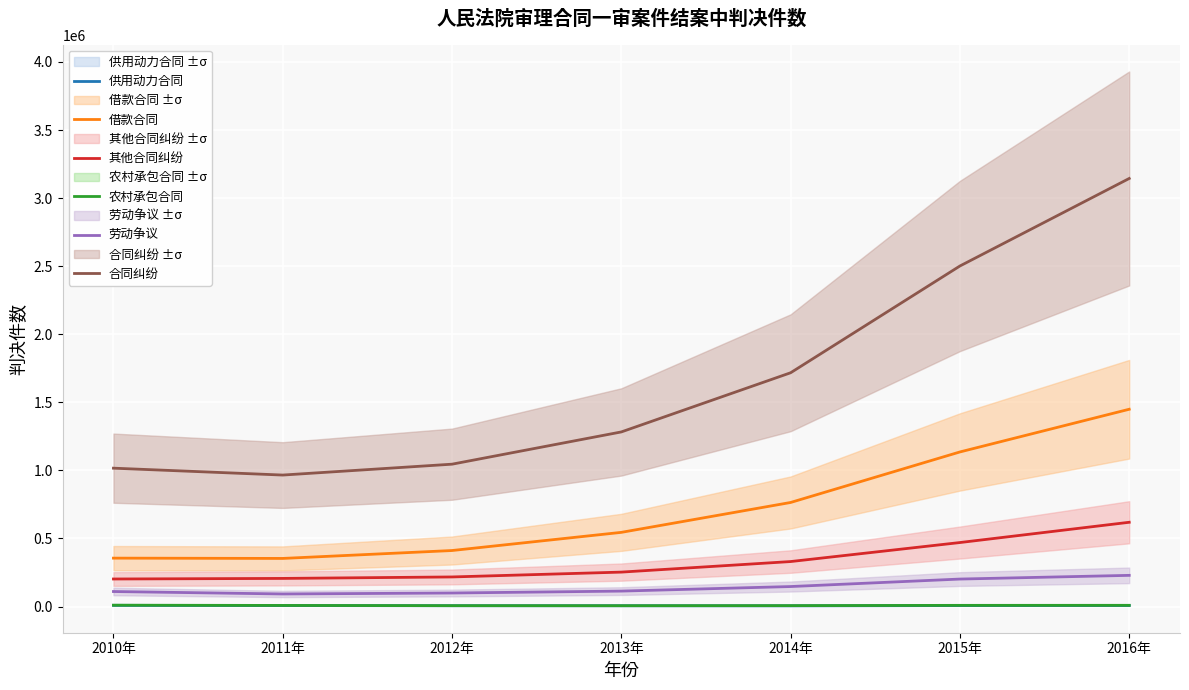

What is the difference between the 合同纠纷 values at 2012年 and 2011年?

79901